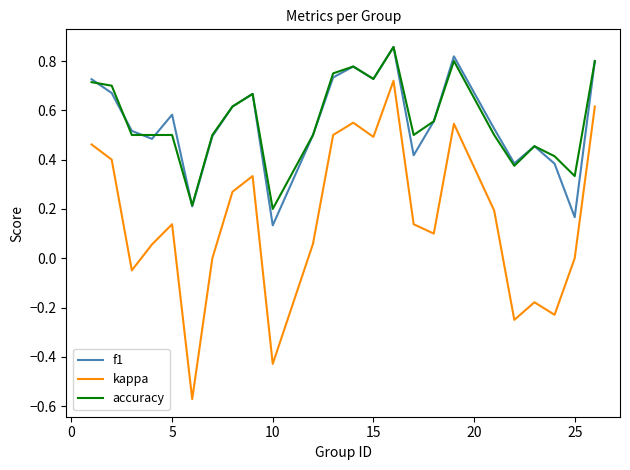

At how many categories does at least one series exceed 0?

24